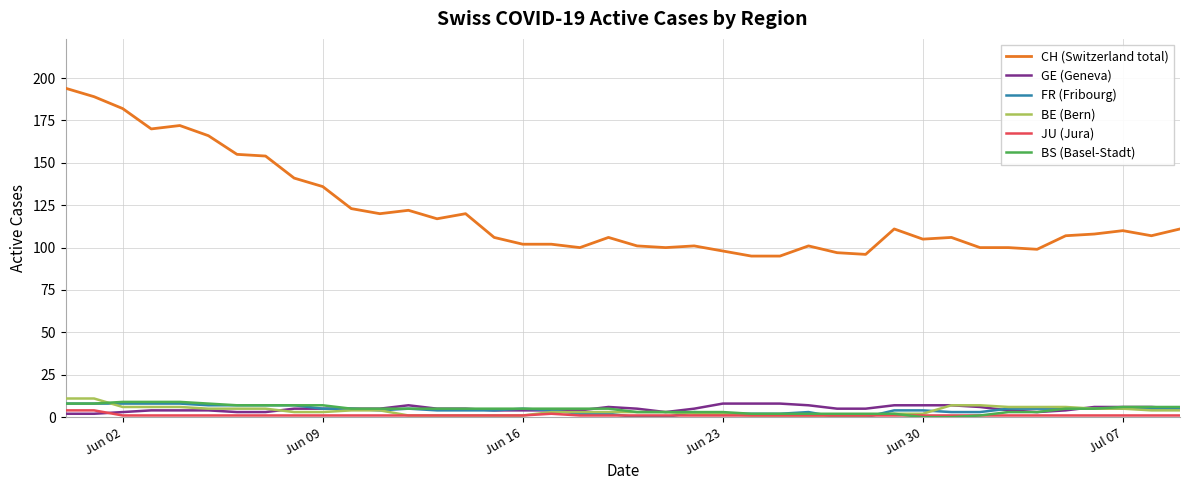

True or false: BE (Bern) and CH (Switzerland total) intersect in this chart.

False